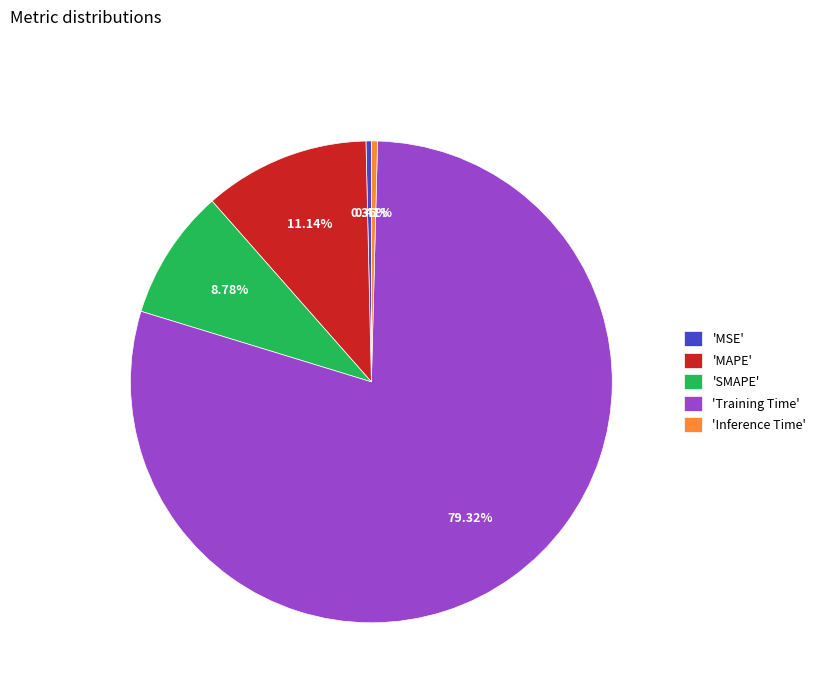

Combined, do 'MSE' and 'MAPE' account for over 50%?

No